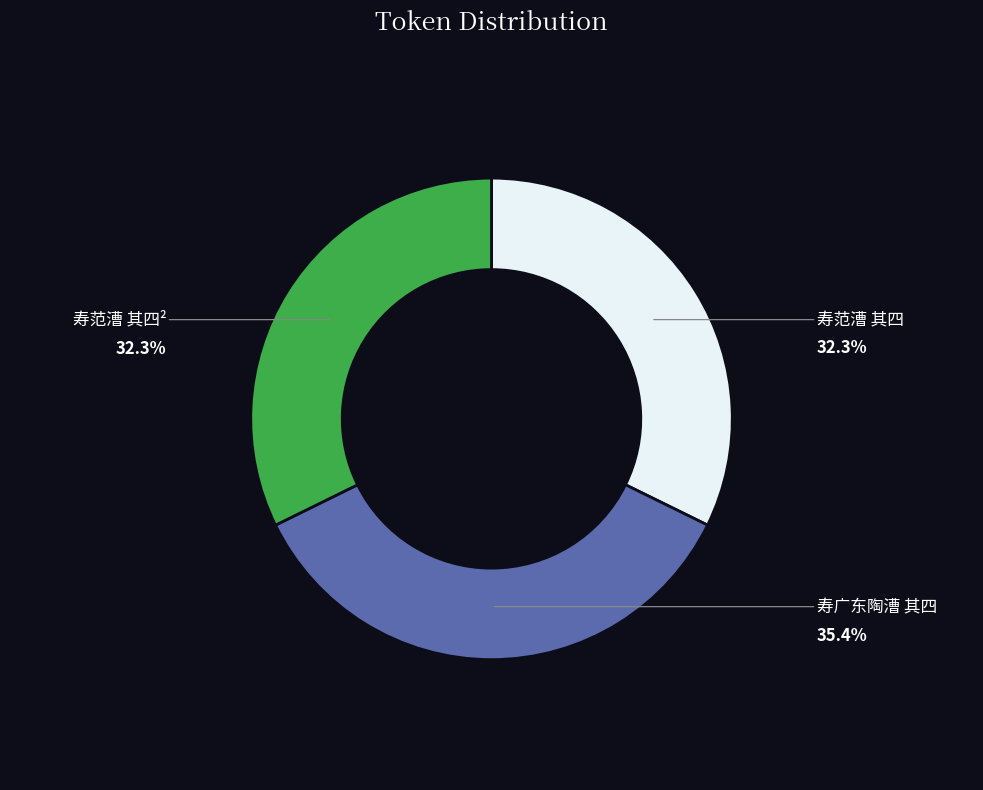

Is there a majority slice in this chart?

No